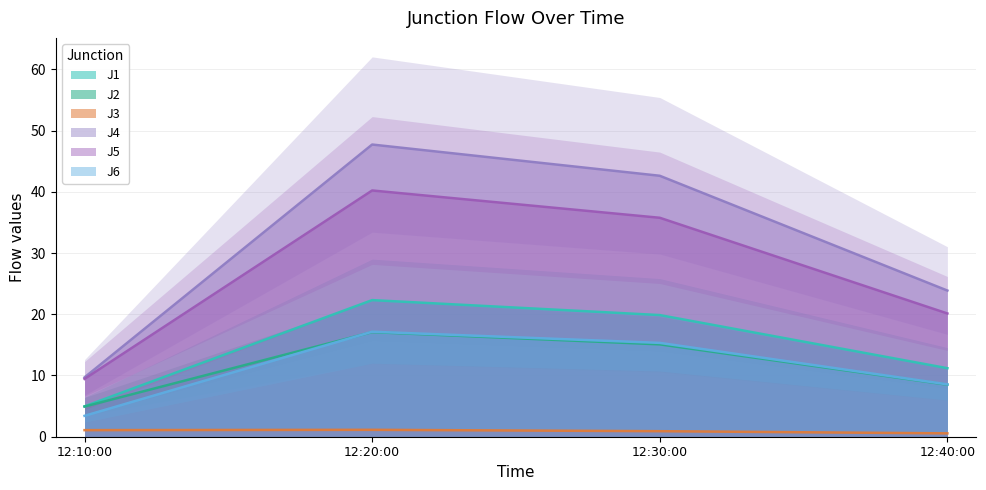

At which label does J1 reach its minimum?

12:10:00